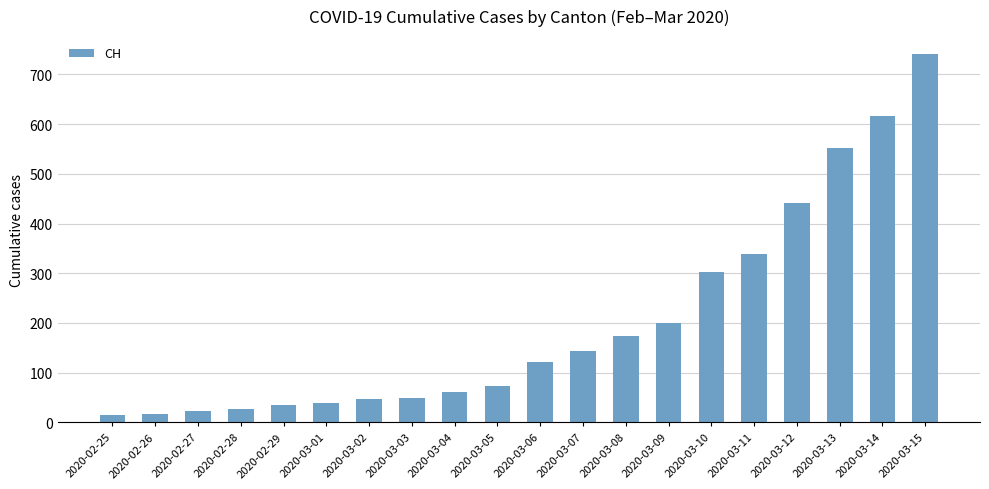

What is the difference between the maximum and minimum values?

725